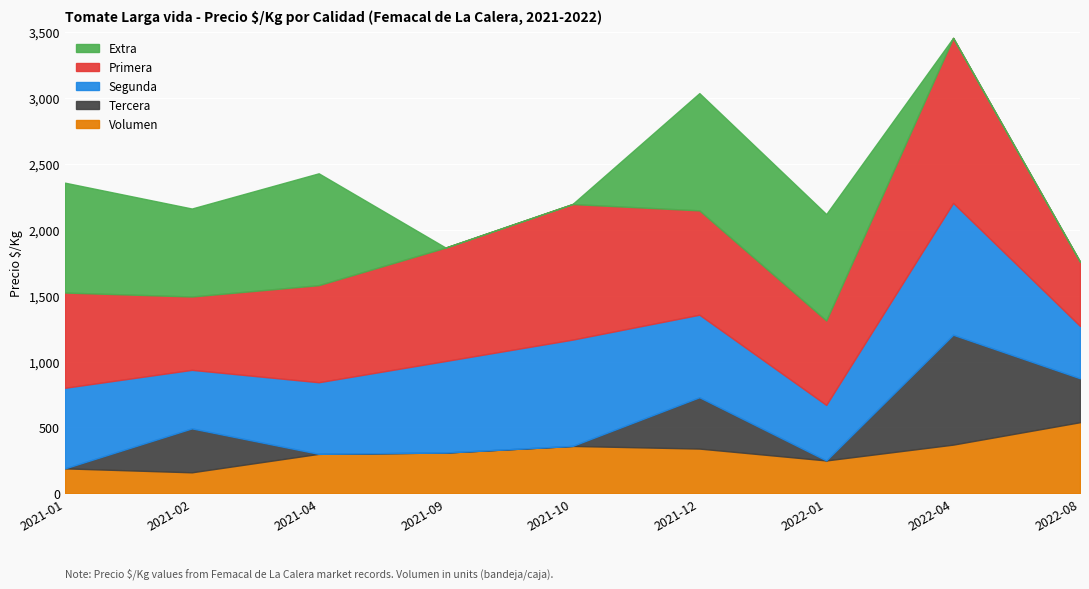

What is the minimum value for Volumen?

160